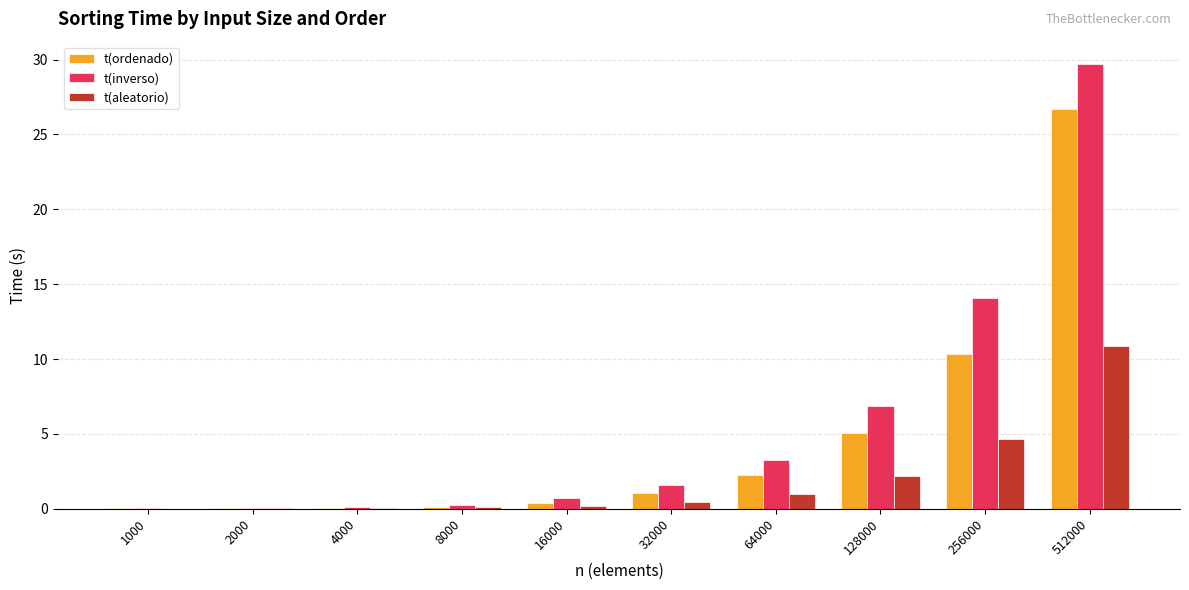

Is it true that t(aleatorio) equals 0.0 at 1000?

True